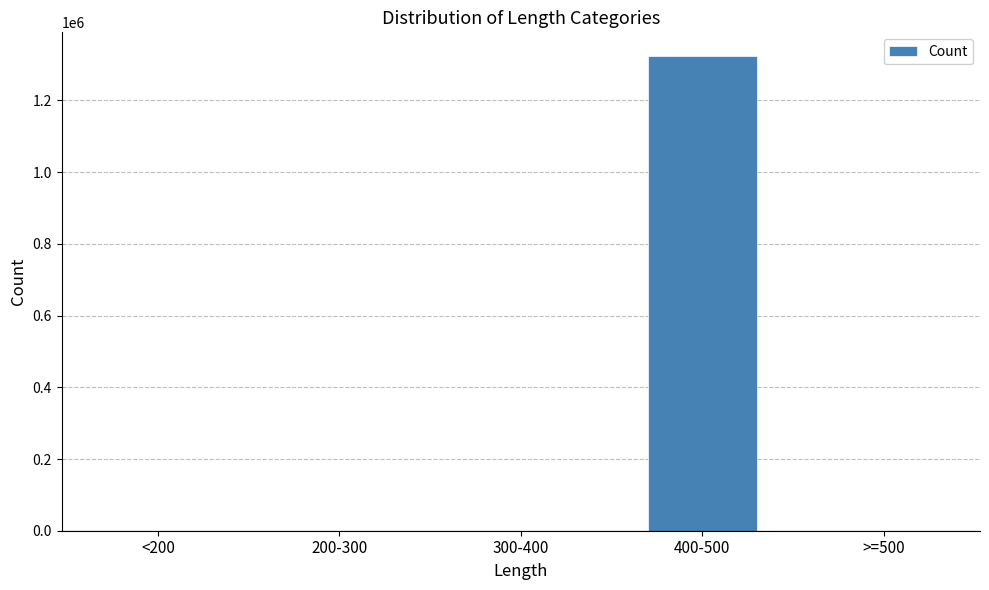

What is the maximum value shown in the chart?

1323624